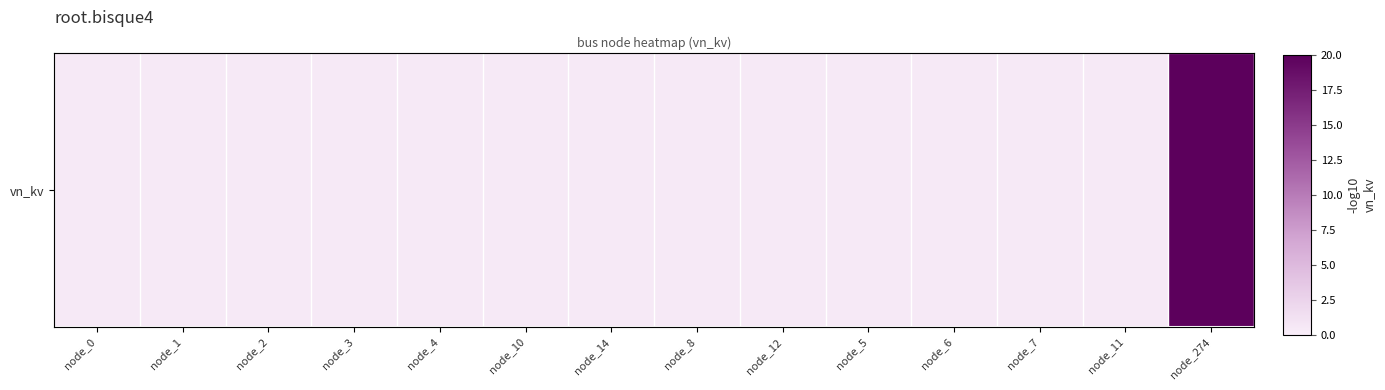

Reading left to right, what are all the values shown in this chart?

node_0=0.4	node_1=0.4	node_2=0.4	node_3=0.4	node_4=0.4	node_10=0.4	node_14=0.4	node_8=0.4	node_12=0.4	node_5=0.4	node_6=0.4	node_7=0.4	node_11=0.4	node_274=20.0